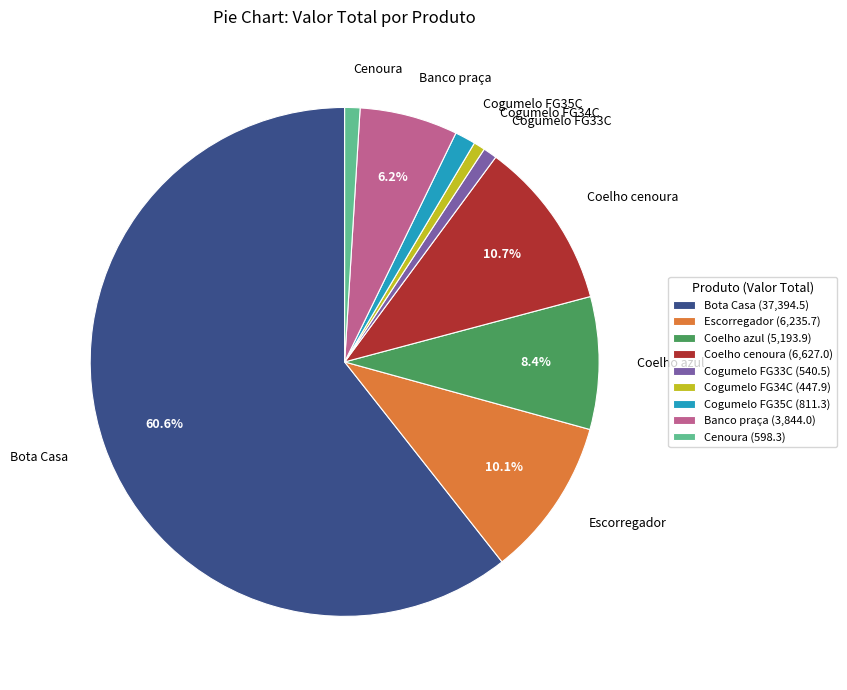

Between Bota Casa and Coelho cenoura, which is larger?

Bota Casa